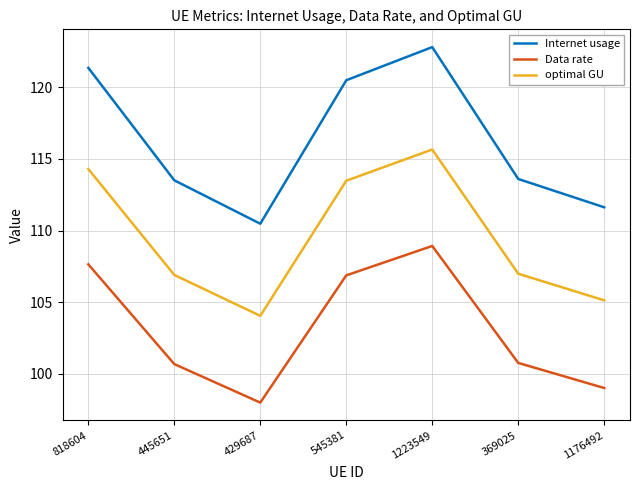

What is the difference between the highest and lowest values at 818604?

13.7